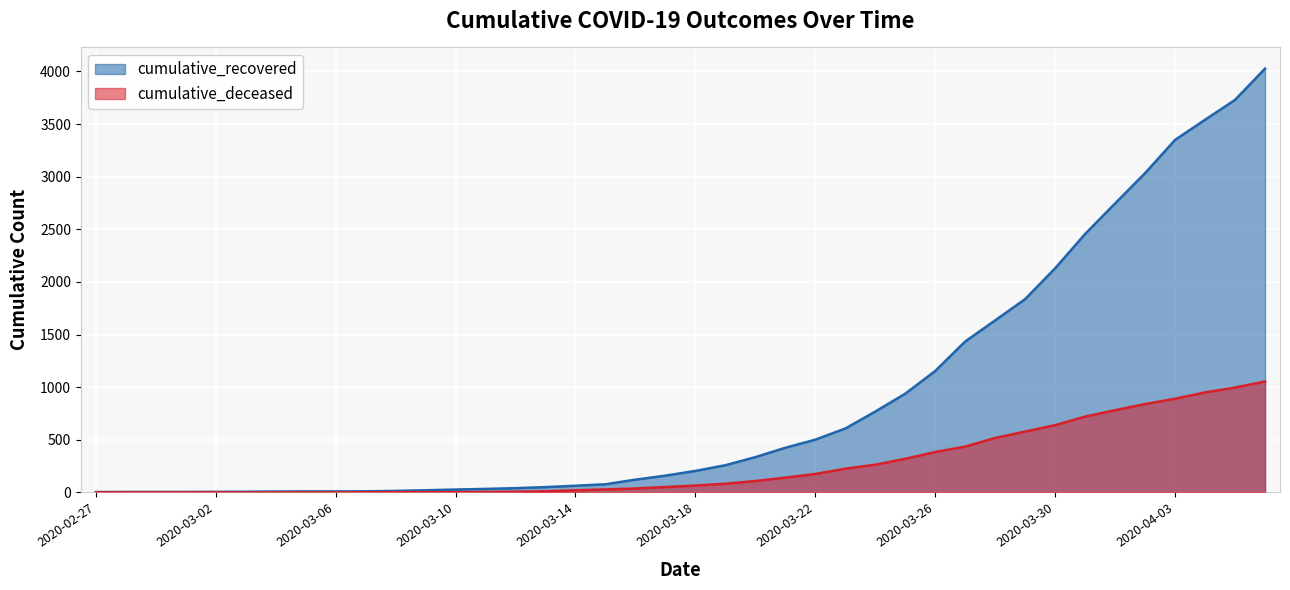

What is the total value across all series at 2020-03-22?

676